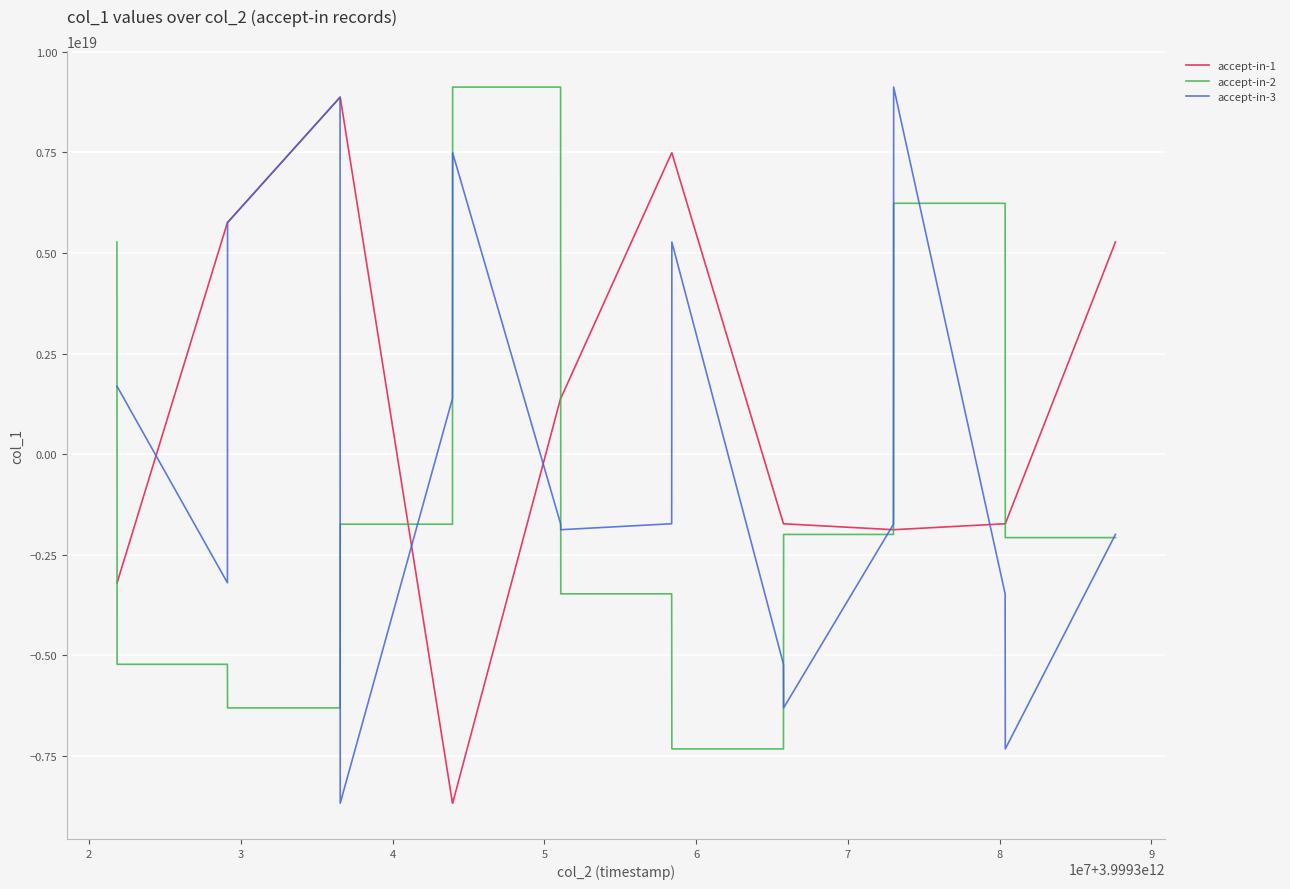

Which series has the largest total across all categories?

accept-in-1